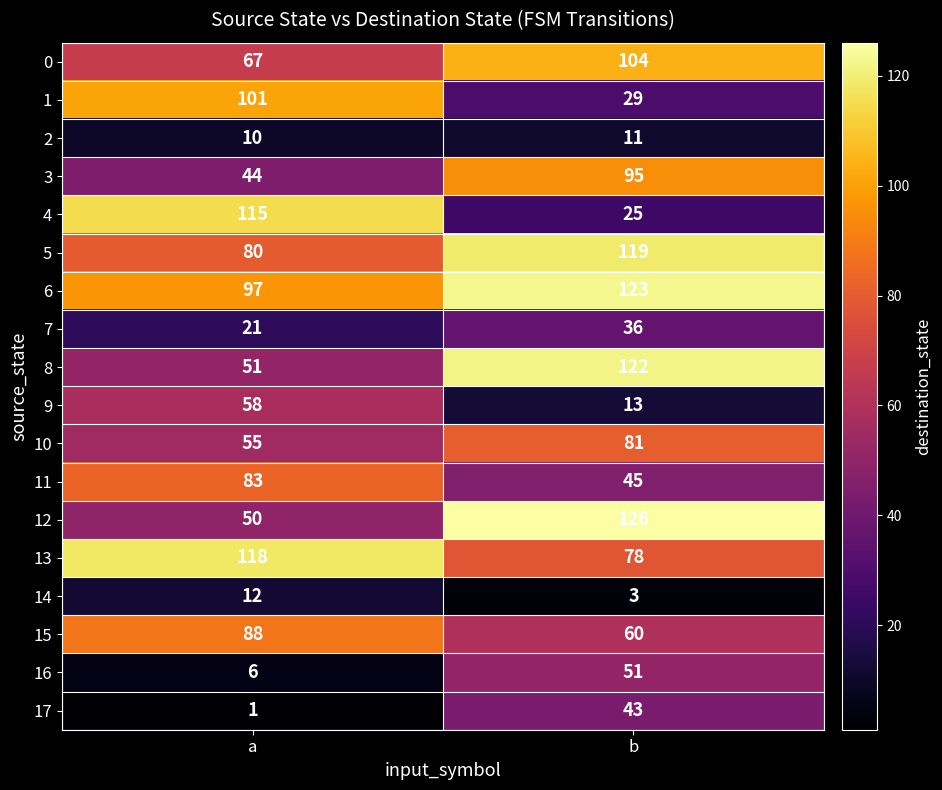

Which category has the lowest value across all series?

a